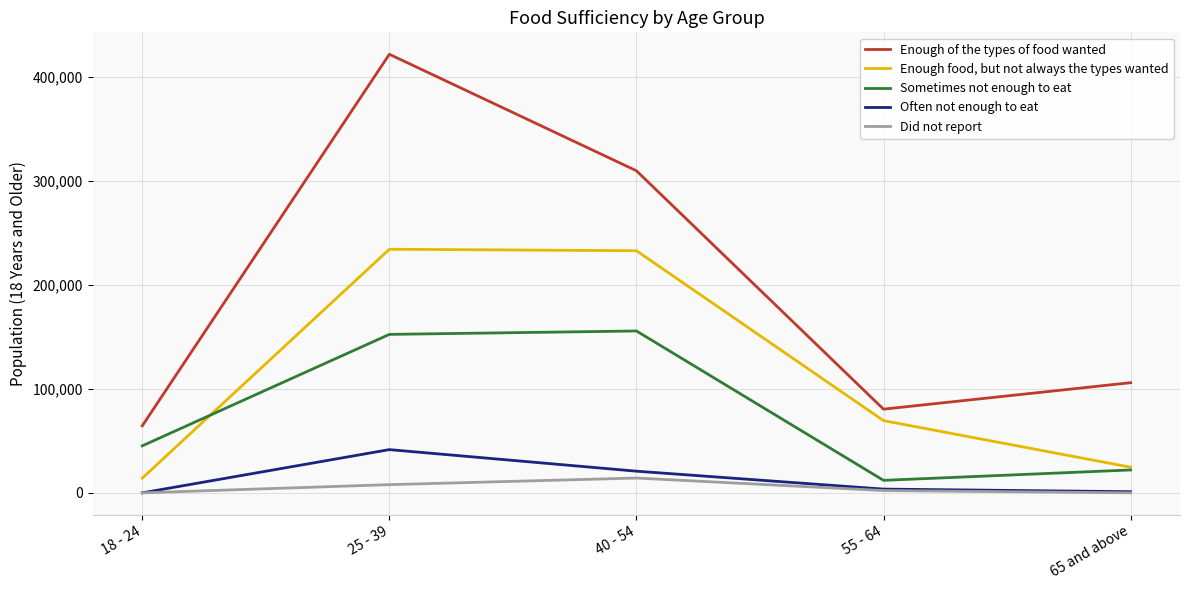

Is it true that Did not report equals 2205 at 55 - 64?

True